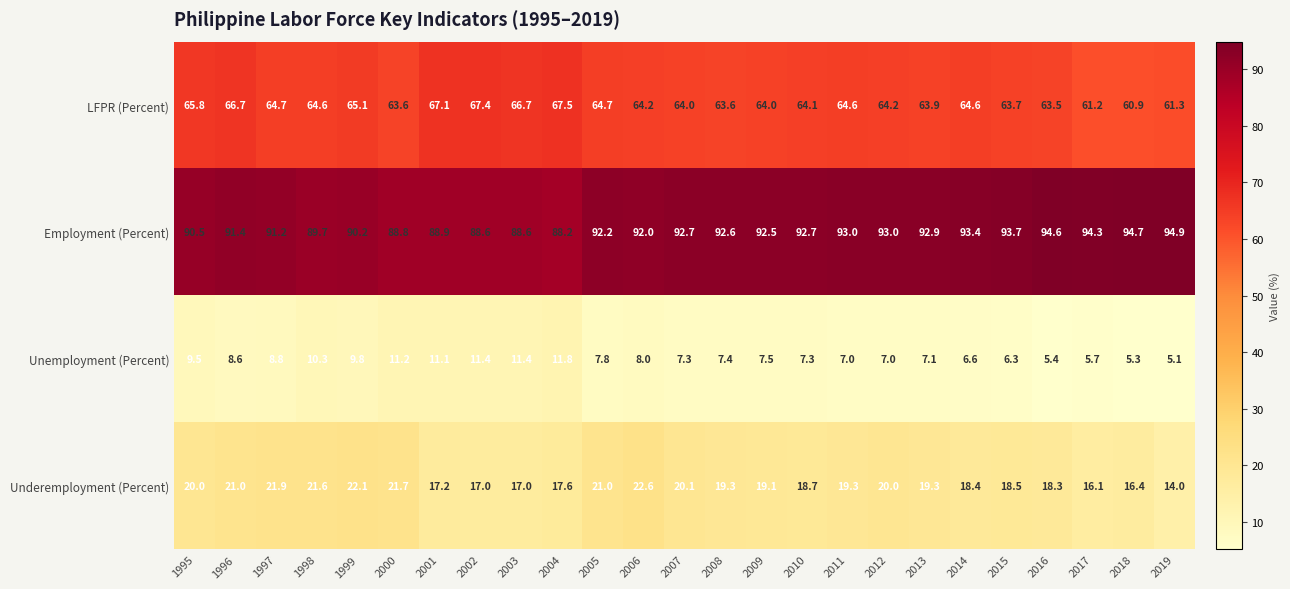

What is the minimum value shown in the chart?

5.1